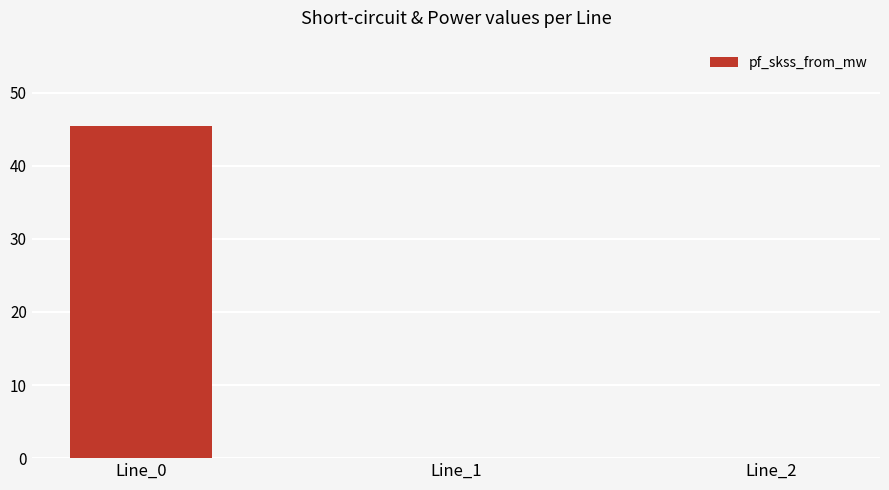

Count the number of categories in the chart.

3